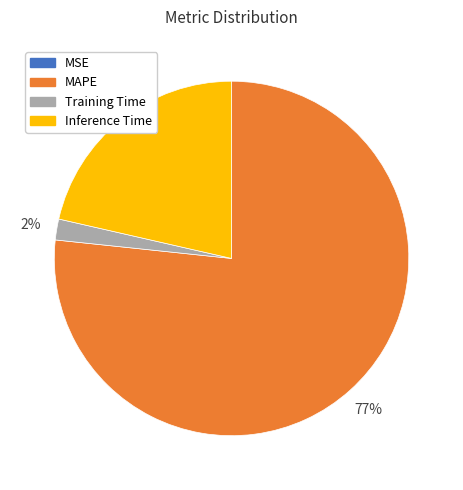

To the nearest percent, what is the average slice percentage?

25%